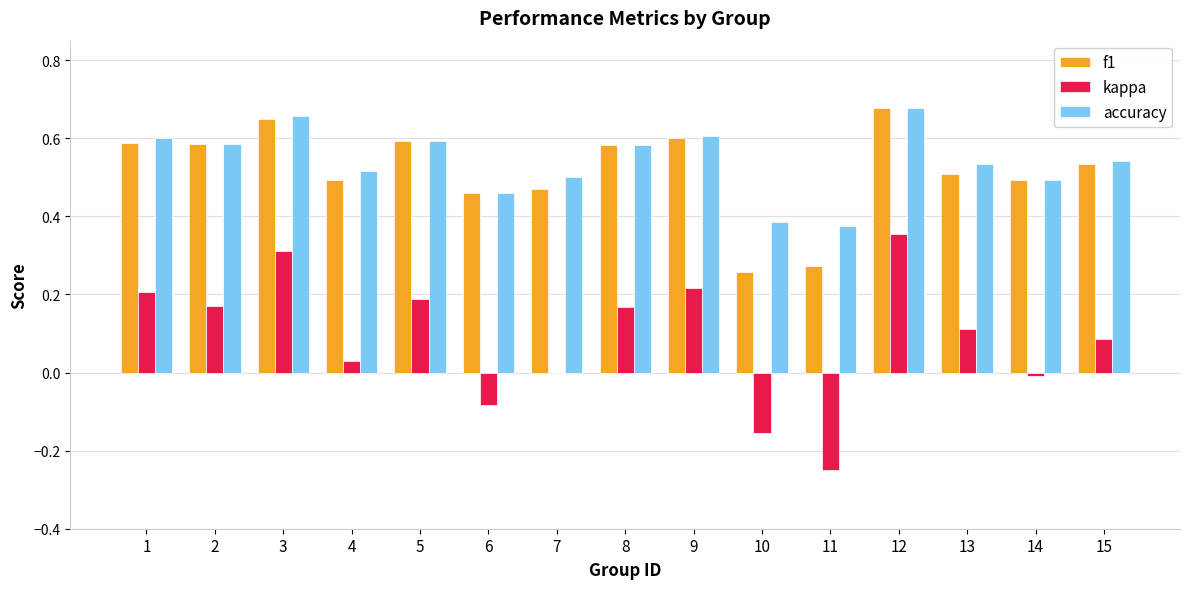

The value of f1 at 7 is 0.5. True or false?

True